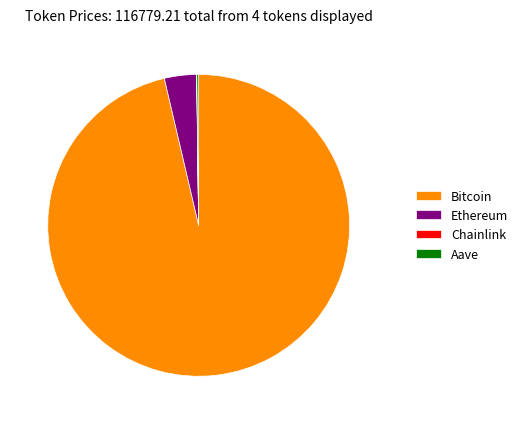

What is the largest slice in the pie chart?

Bitcoin